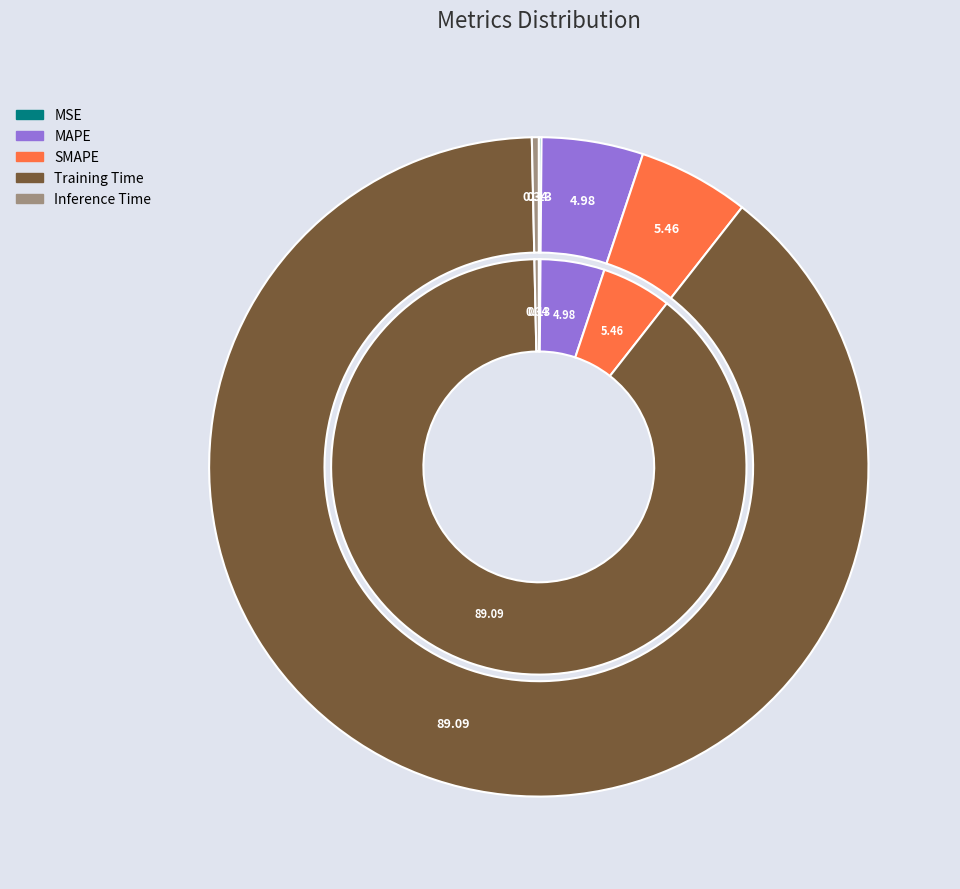

Which category has the smallest portion of the pie?

MSE